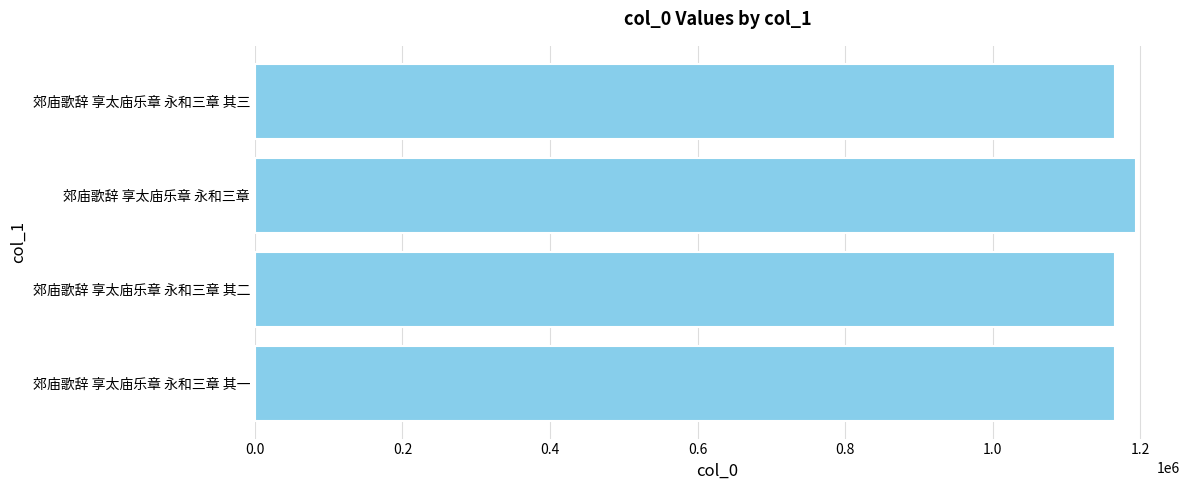

Is it true that the value at 郊庙歌辞 享太庙乐章 永和三章 其一 is 1166423?

True